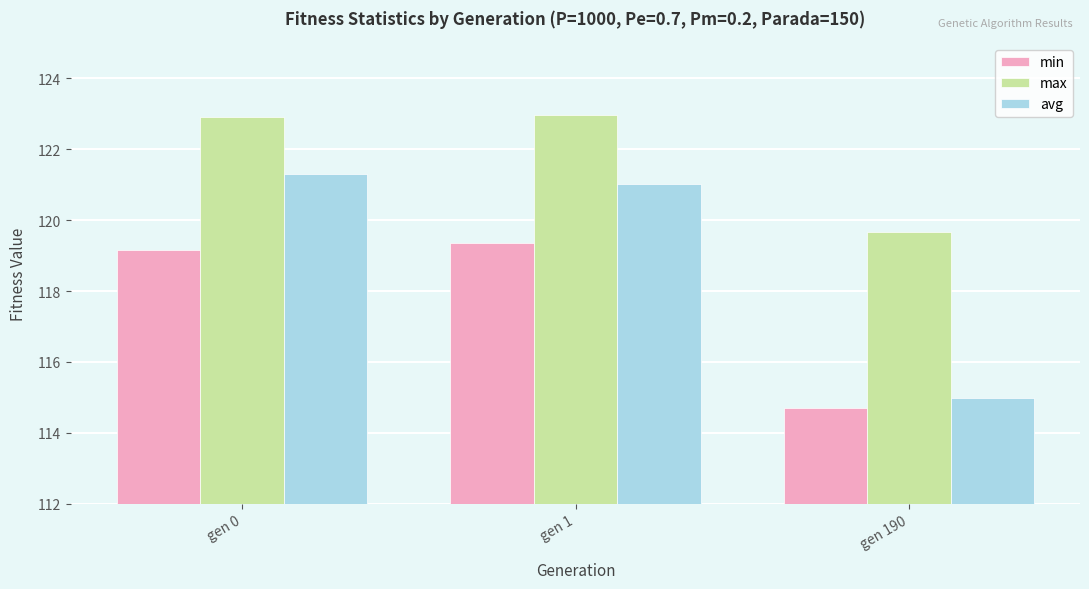

Reading left to right, what are all the values shown in this chart?

min: gen 0=119.2	gen 1=119.4	gen 190=114.7
max: gen 0=122.9	gen 1=123.0	gen 190=119.7
avg: gen 0=121.3	gen 1=121.0	gen 190=115.0